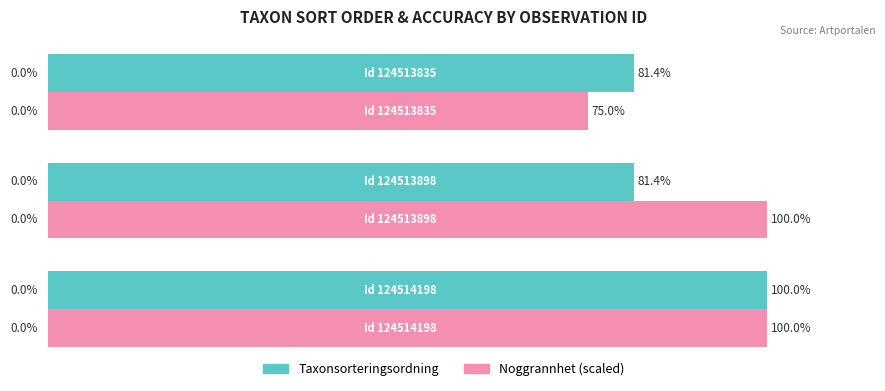

What are all the series names shown in the legend?

Taxonsorteringsordning, Noggrannhet (scaled)